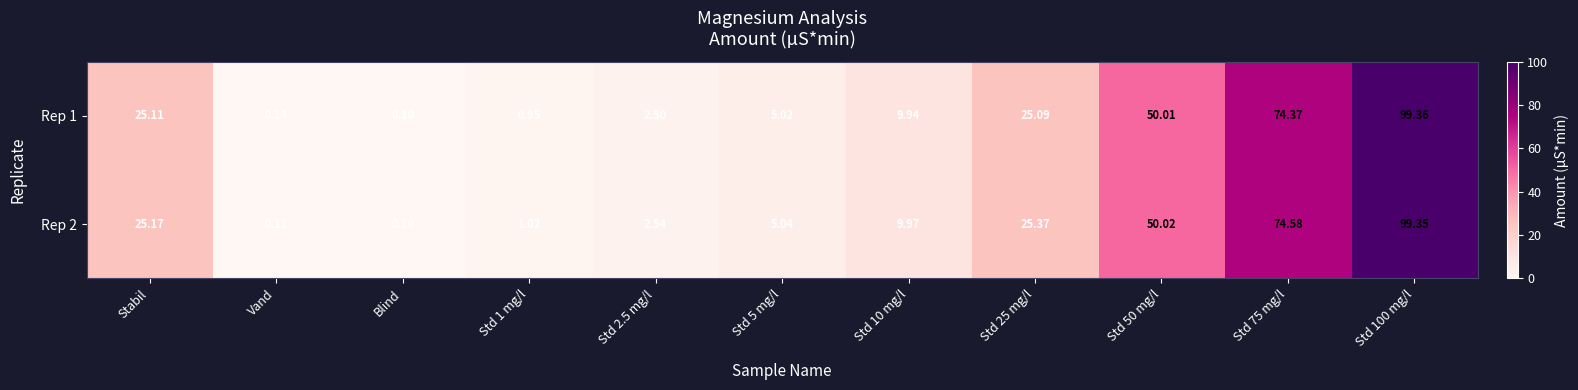

Which label corresponds to the smallest value in the chart?

Blind